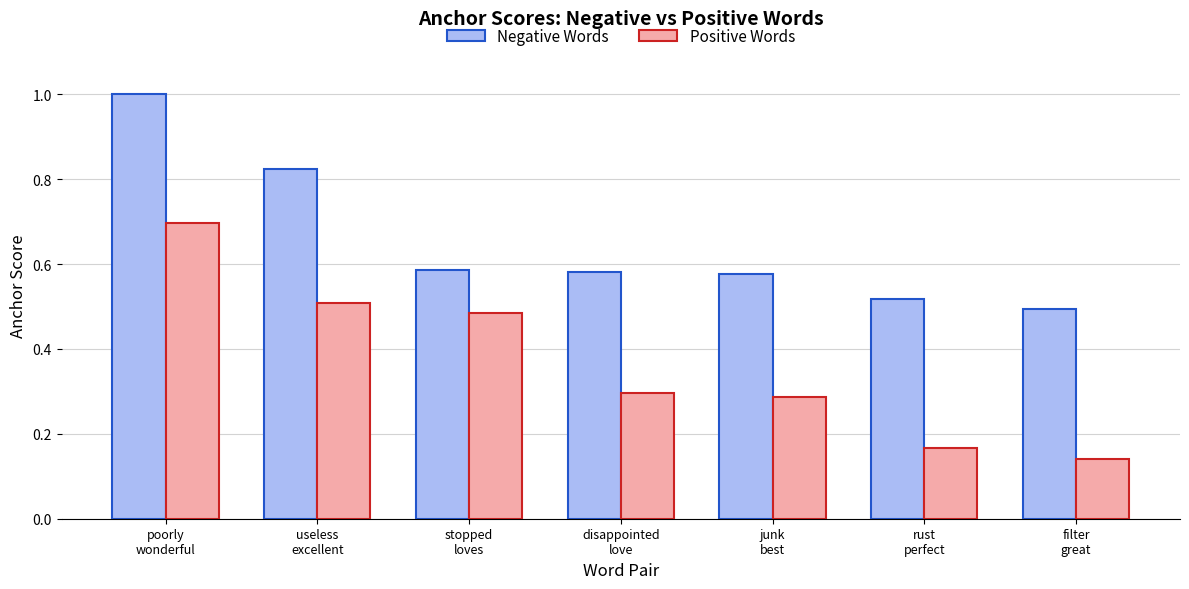

What is the average value of the Positive Words series?

0.4